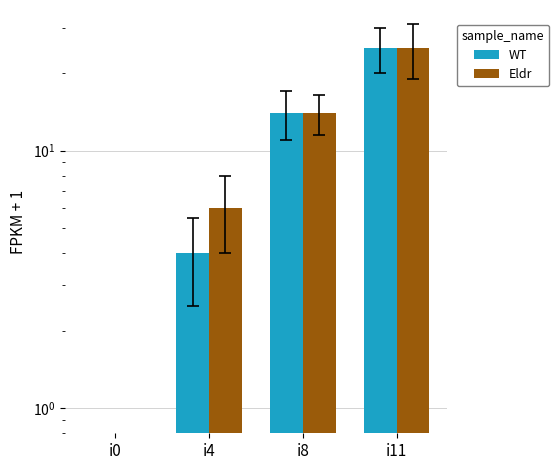

Is it true that Eldr equals 25 at i11?

True